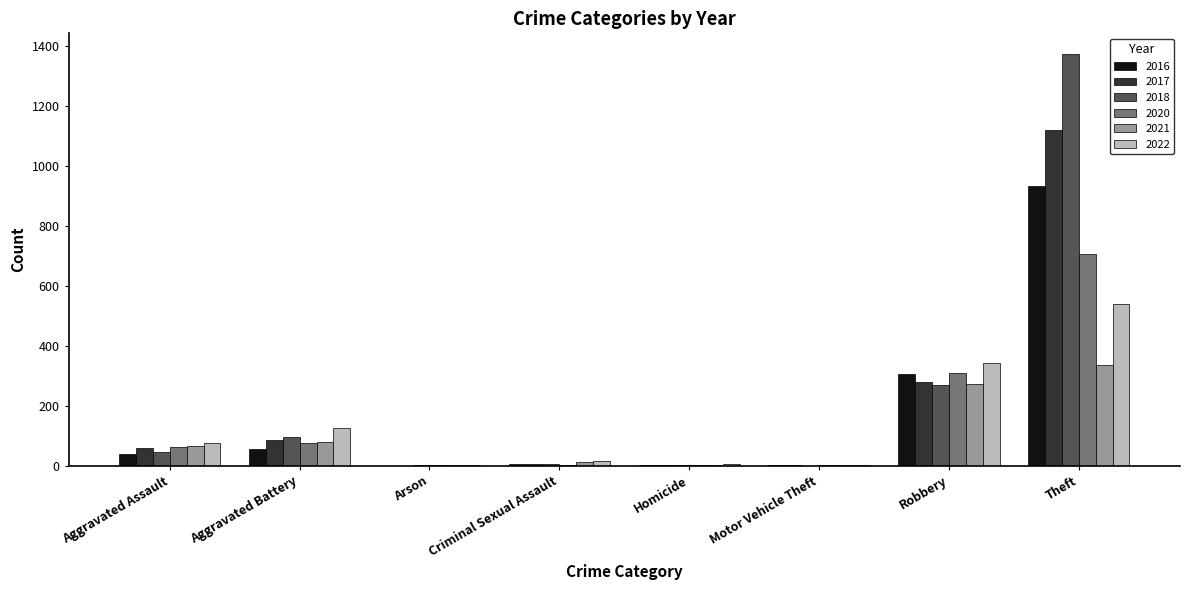

What is the sum of all 2020 values?

1158